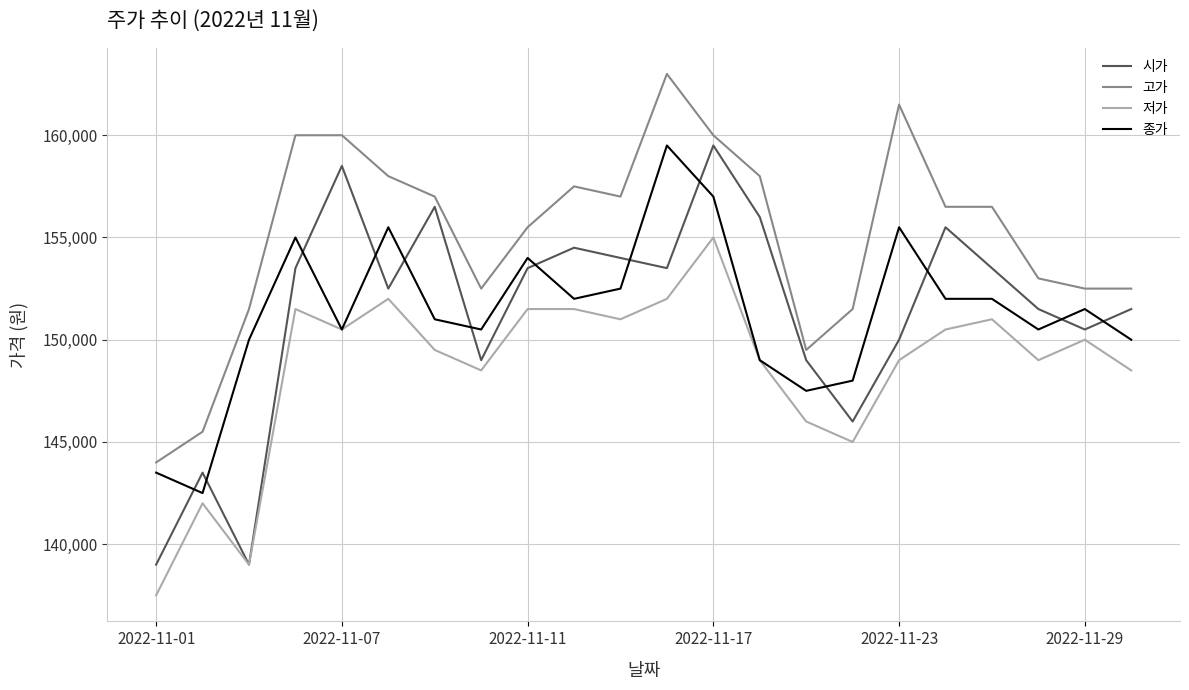

What is the difference between the second highest and minimum values in the 종가 series?

14500